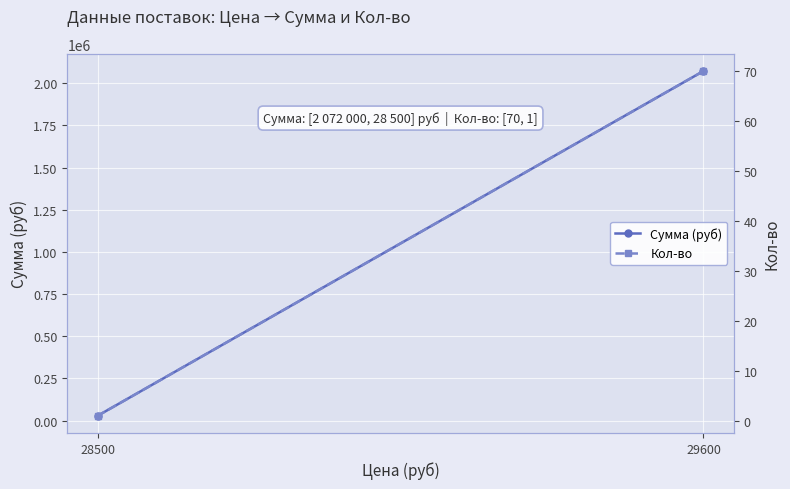

At how many categories does at least one series exceed 1192631?

1